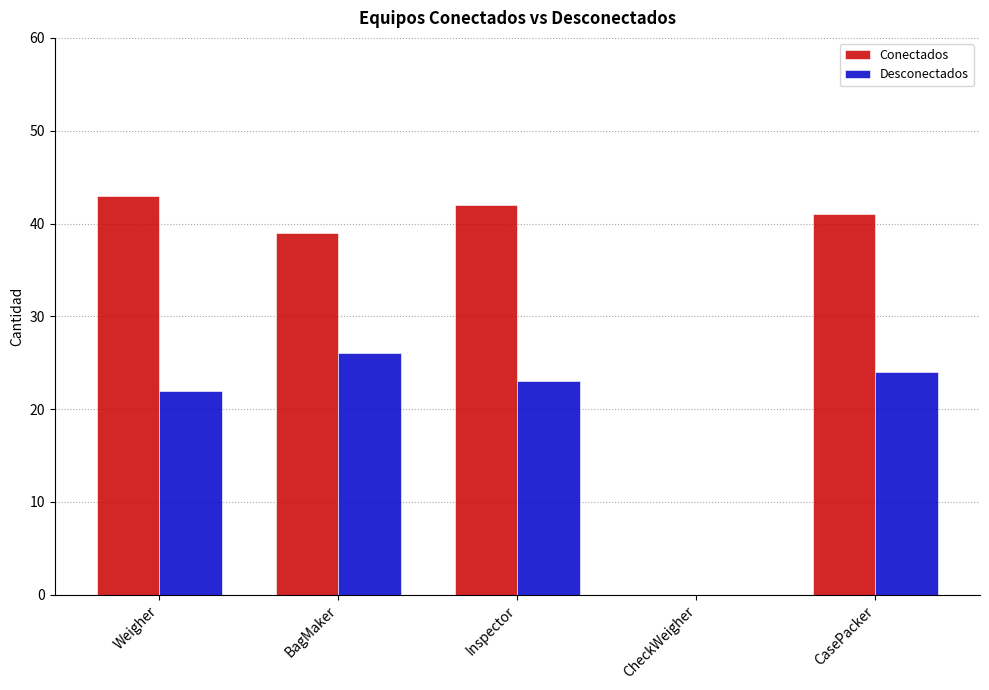

Which series changed the most between Weigher and CheckWeigher?

Conectados